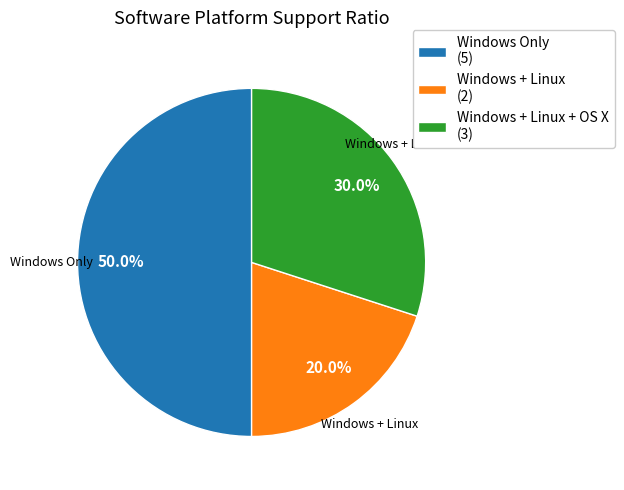

Which has a higher value, Windows + Linux (2) or Windows + Linux + OS X (3)?

Windows + Linux + OS X (3)